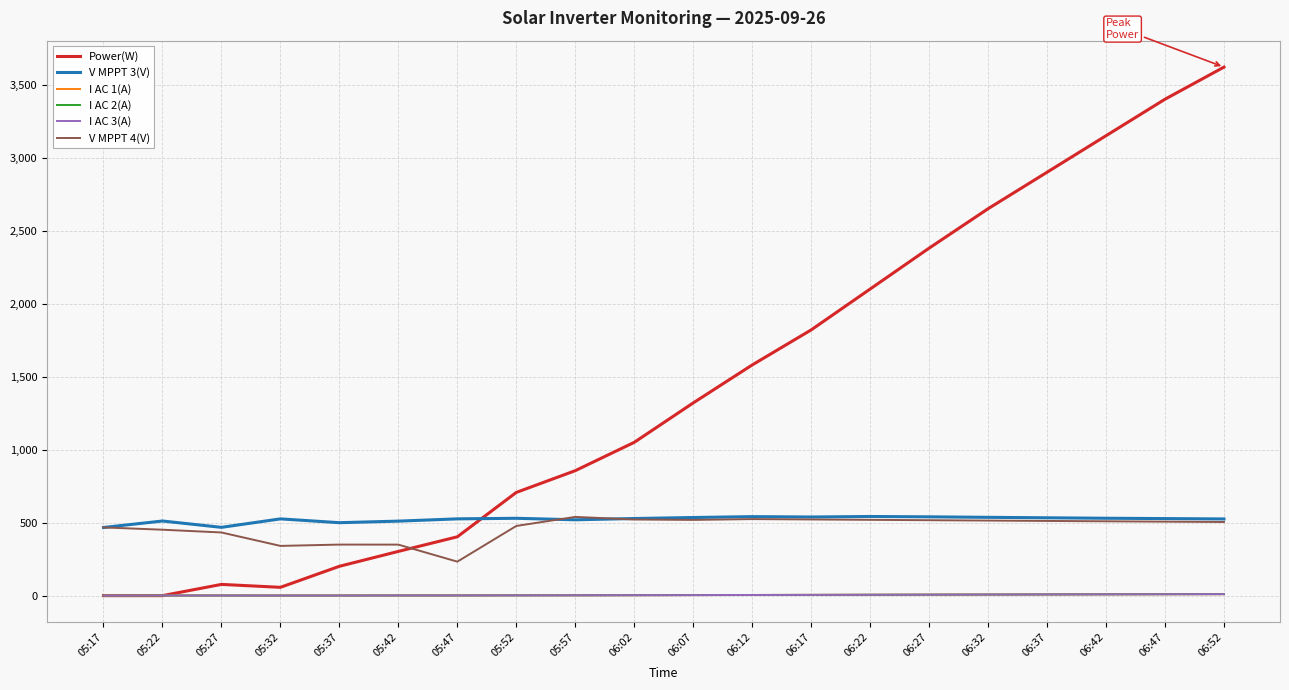

Is the value of Power(W) at 06:32 greater than the value of I AC 1(A) at 06:07?

Yes